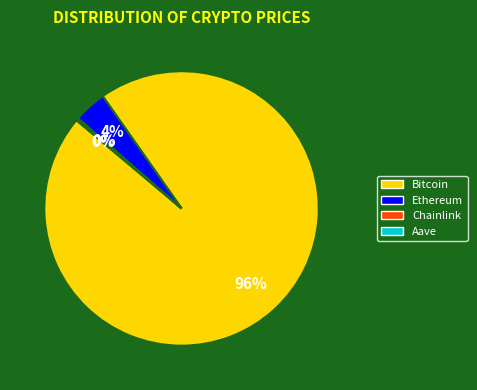

Does Bitcoin represent more than half of the total?

Yes